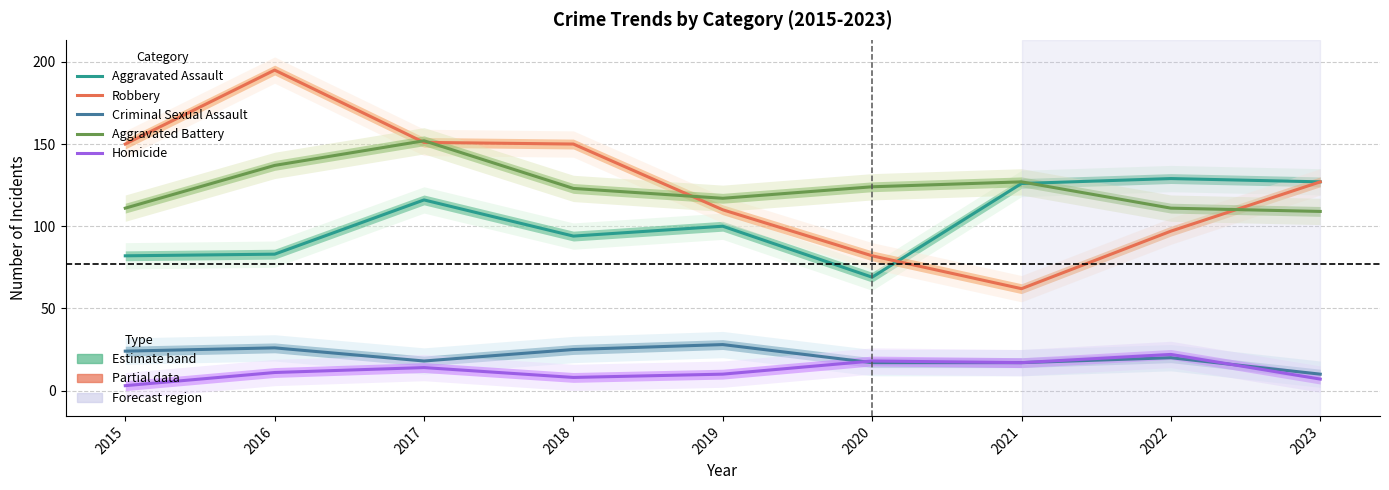

How many values in the Robbery series are below 127?

4